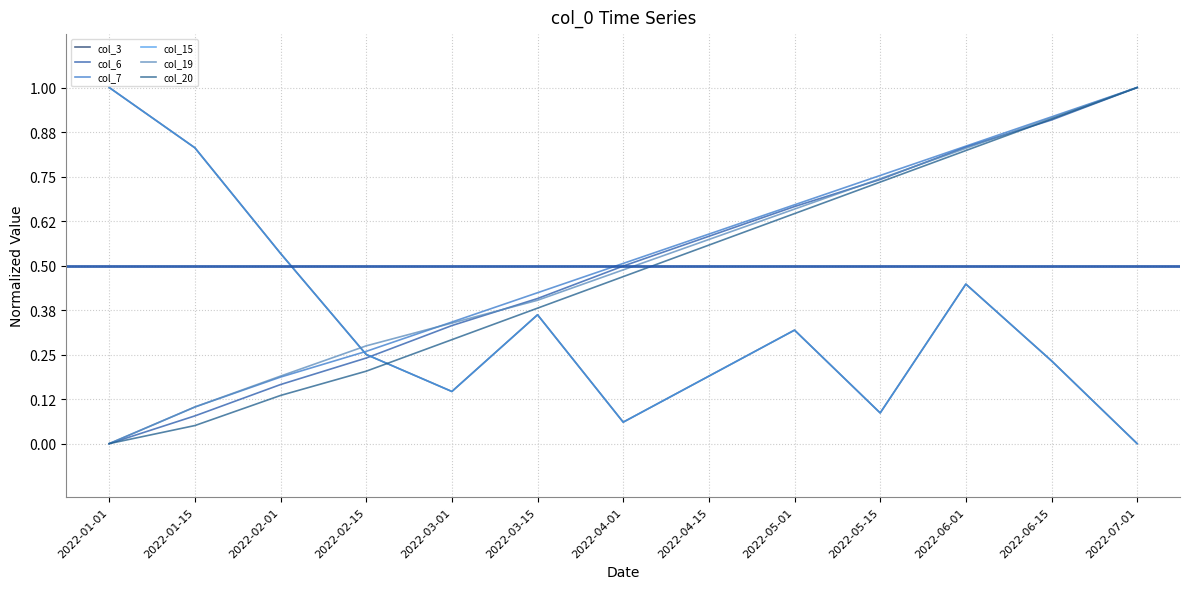

Is this an area chart (filled region under the line)?

No